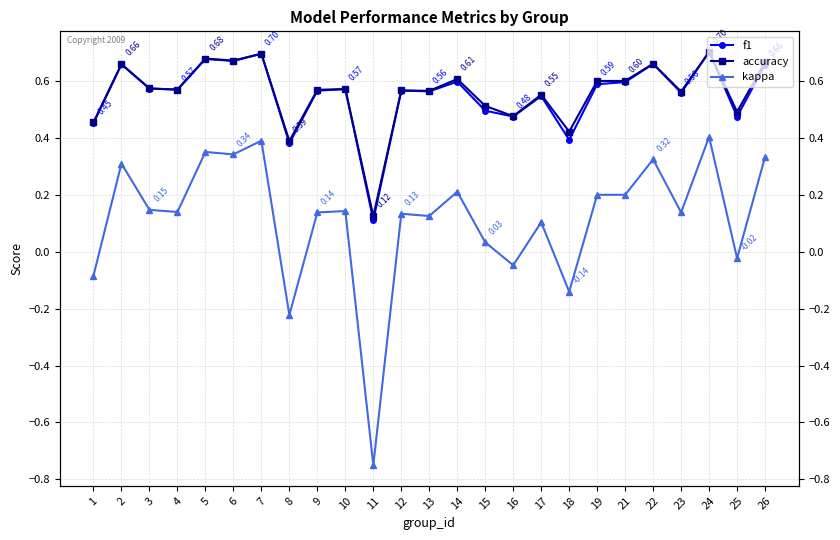

Reading left to right, what are all the values shown in this chart?

f1: 0.5	0.7	0.6	0.6	0.7	0.7	0.7	0.4	0.6	0.6	0.1	0.6	0.6	0.6	0.5	0.5	0.5	0.4	0.6	0.6	0.7	0.6	0.7	0.5	0.7
accuracy: 0.5	0.7	0.6	0.6	0.7	0.7	0.7	0.4	0.6	0.6	0.1	0.6	0.6	0.6	0.5	0.5	0.6	0.4	0.6	0.6	0.7	0.6	0.7	0.5	0.7
kappa: -0.1	0.3	0.1	0.1	0.4	0.3	0.4	-0.2	0.1	0.1	-0.8	0.1	0.1	0.2	0.0	-0.0	0.1	-0.1	0.2	0.2	0.3	0.1	0.4	-0.0	0.3